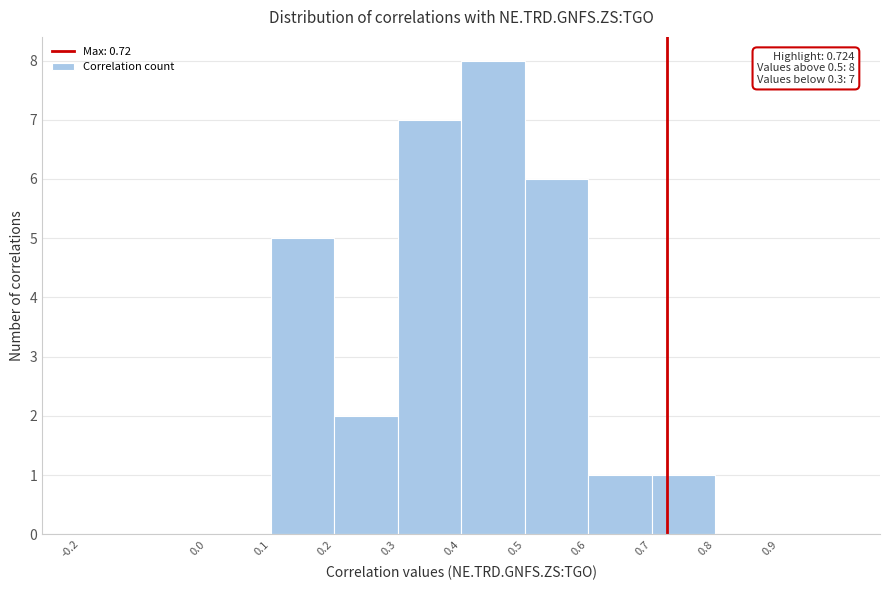

Over which range of the x-axis is the bar tallest?

0.4 to 0.5